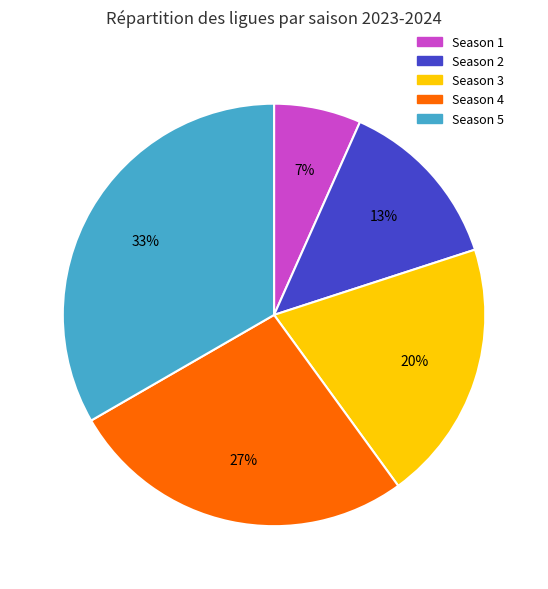

True or false: Season 2 accounts for 13% of the total.

True